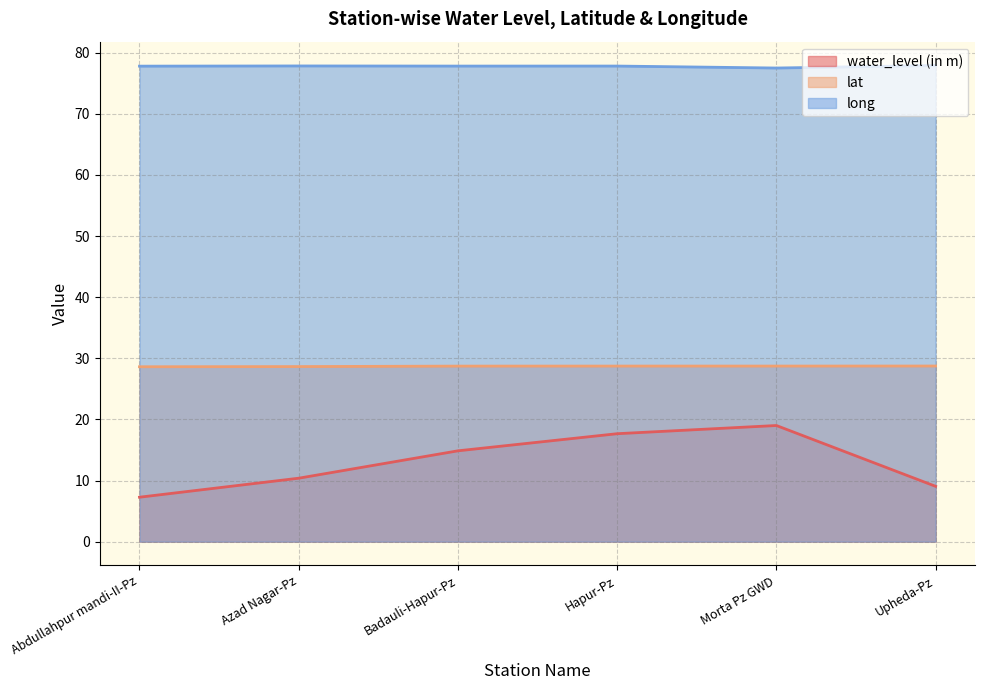

Rank the series by their maximum value, from highest to lowest.

long, lat, water_level (in m)